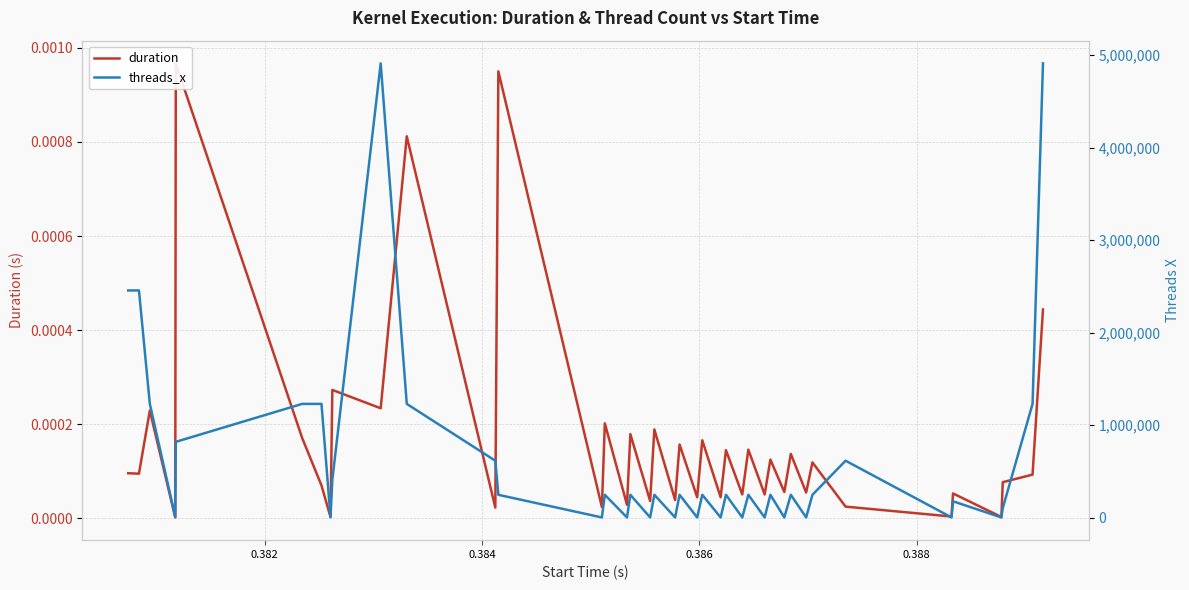

True or false: duration and threads_x cross at least once.

False